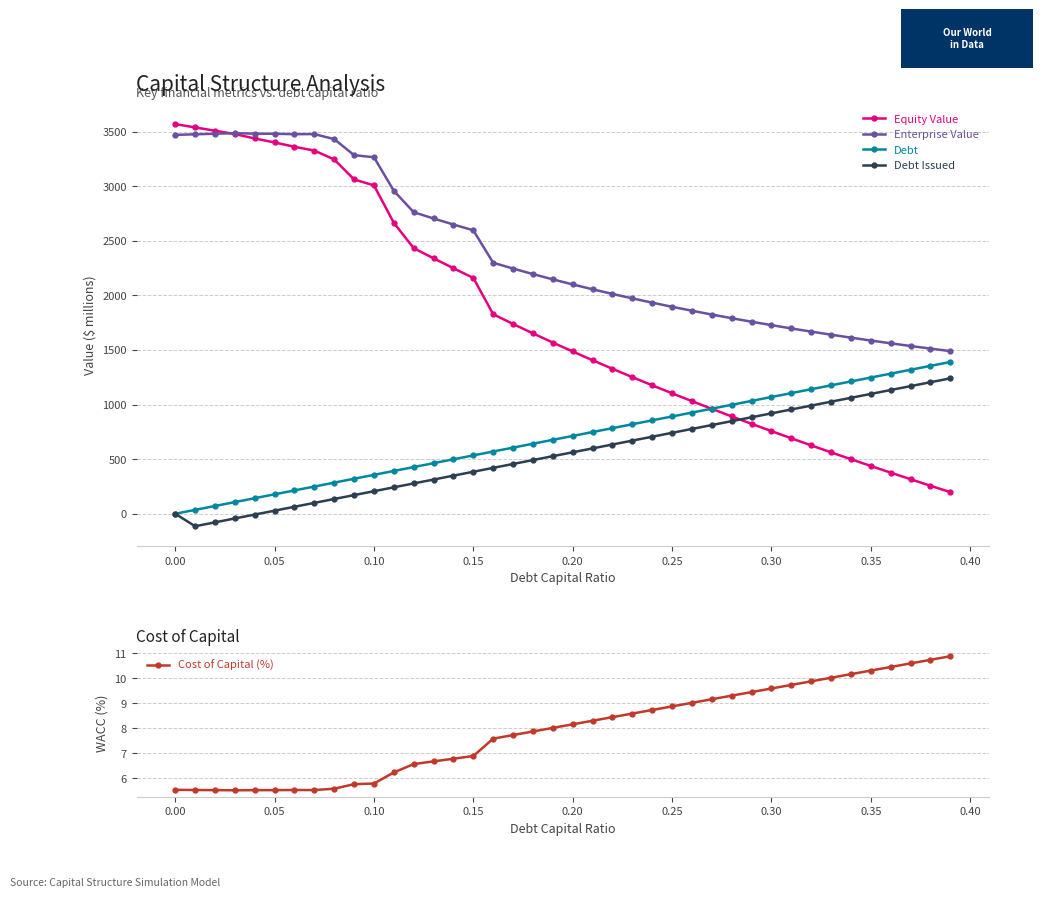

Where is Debt nearest to the value 694?

19